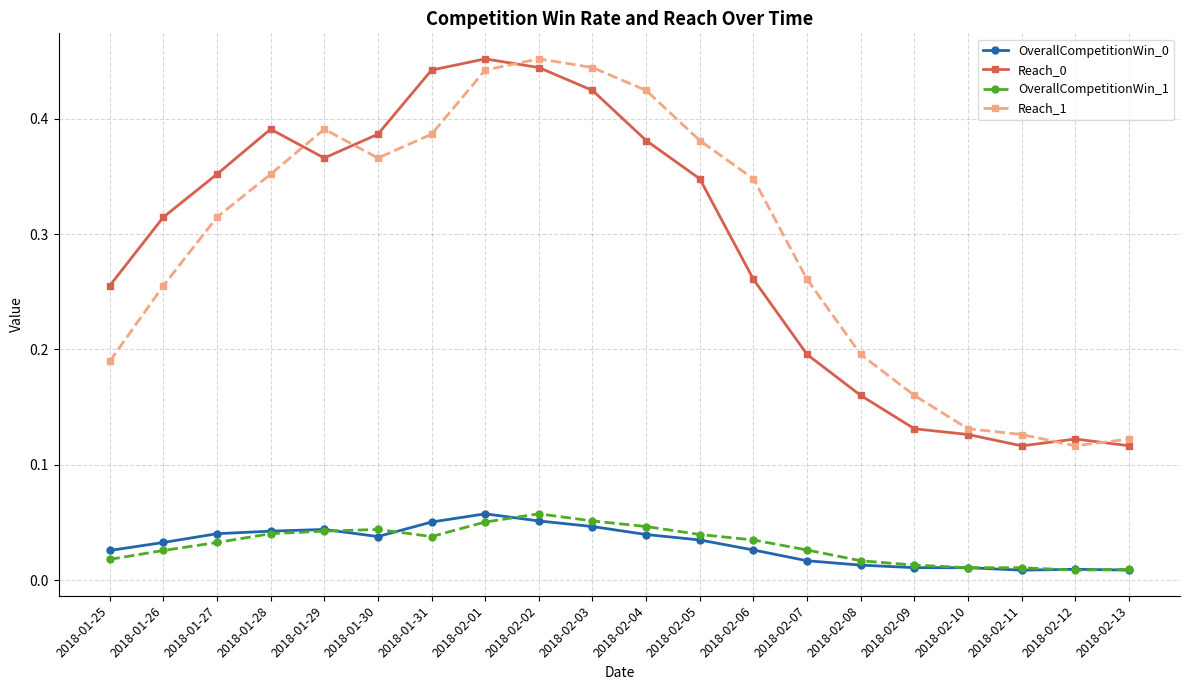

Does the chart display data point markers on the line(s)?

Yes